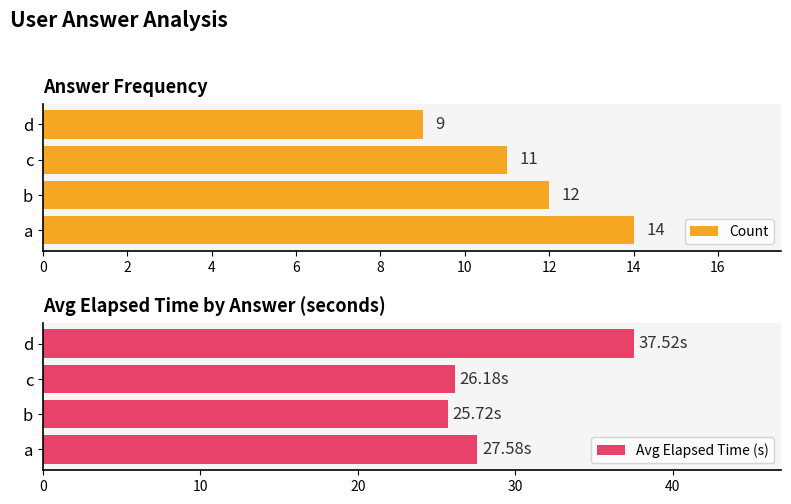

What is the average value of the Avg Elapsed Time (s) series?

29.3